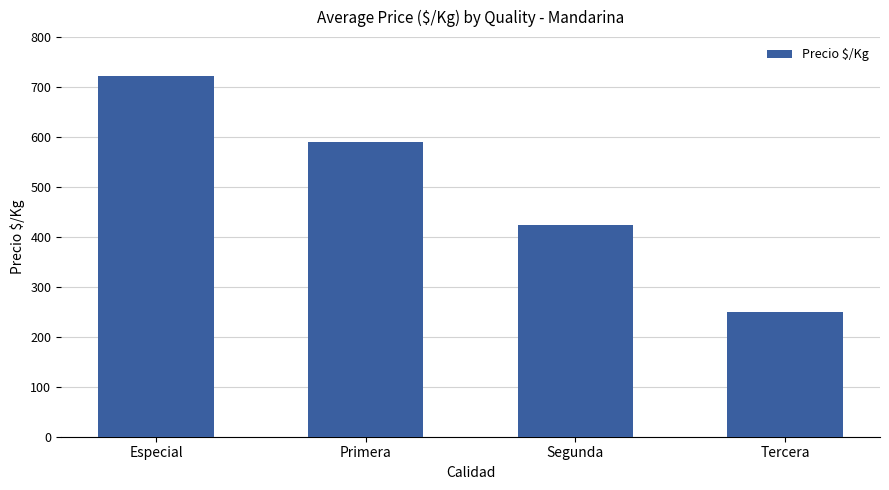

How many bars are there in total?

4